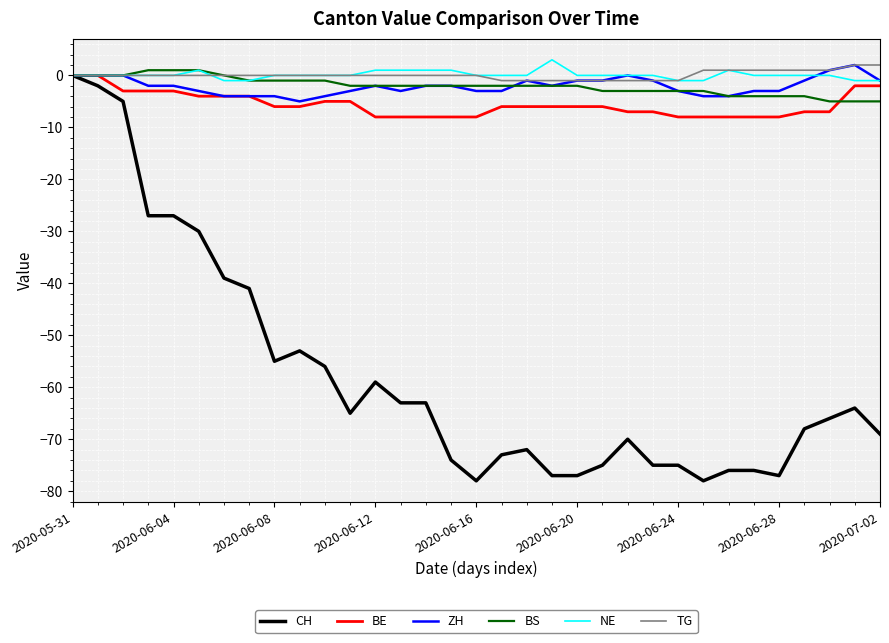

What is the greatest value displayed?

3